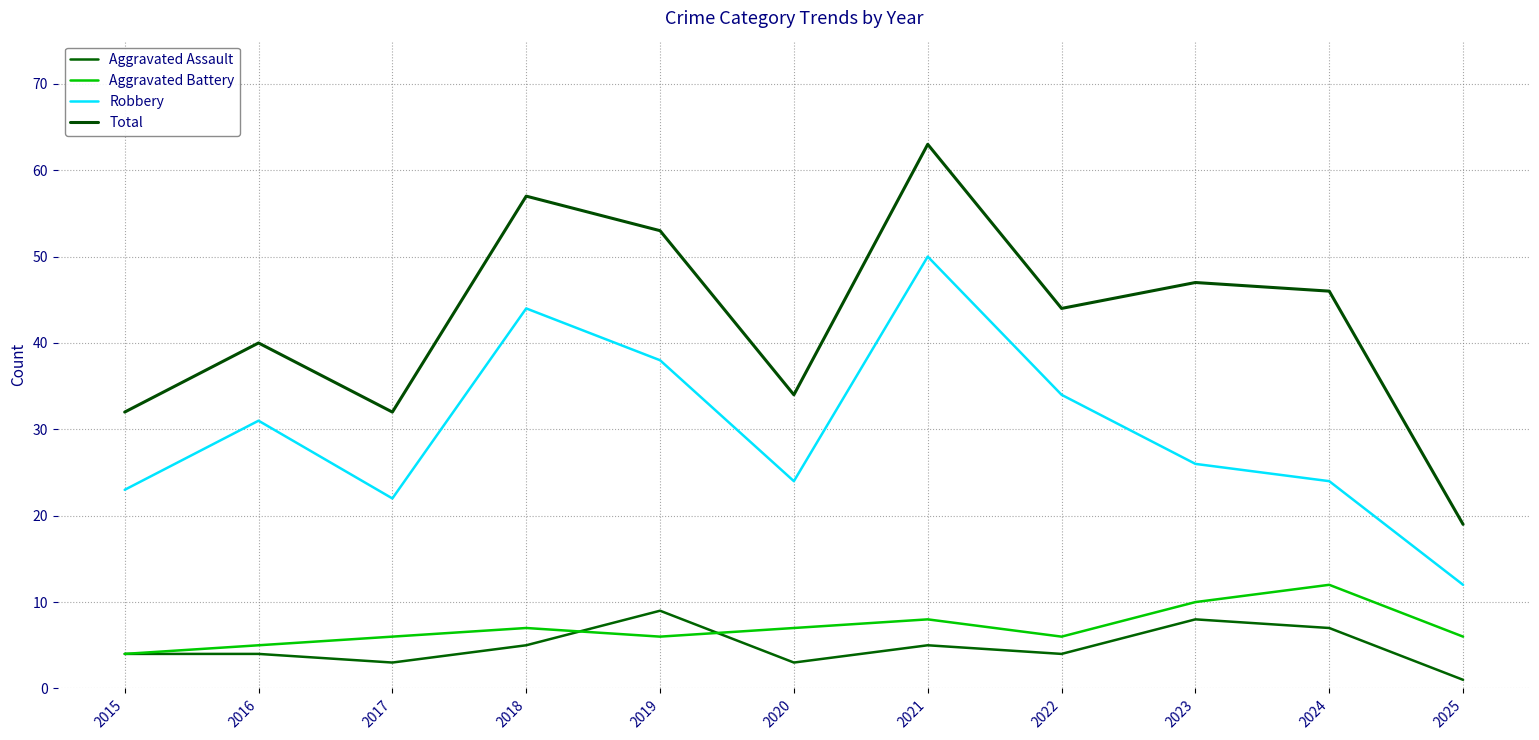

Reading left to right, extract all data points from this chart.

Aggravated Assault: 4	4	3	5	9	3	5	4	8	7	1
Aggravated Battery: 4	5	6	7	6	7	8	6	10	12	6
Robbery: 23	31	22	44	38	24	50	34	26	24	12
Total: 32	40	32	57	53	34	63	44	47	46	19